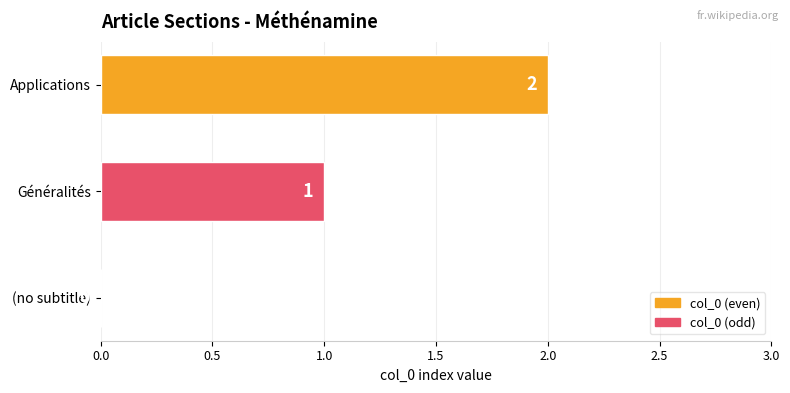

Approximately how many times larger is the value at Généralités compared to Applications?

0.5